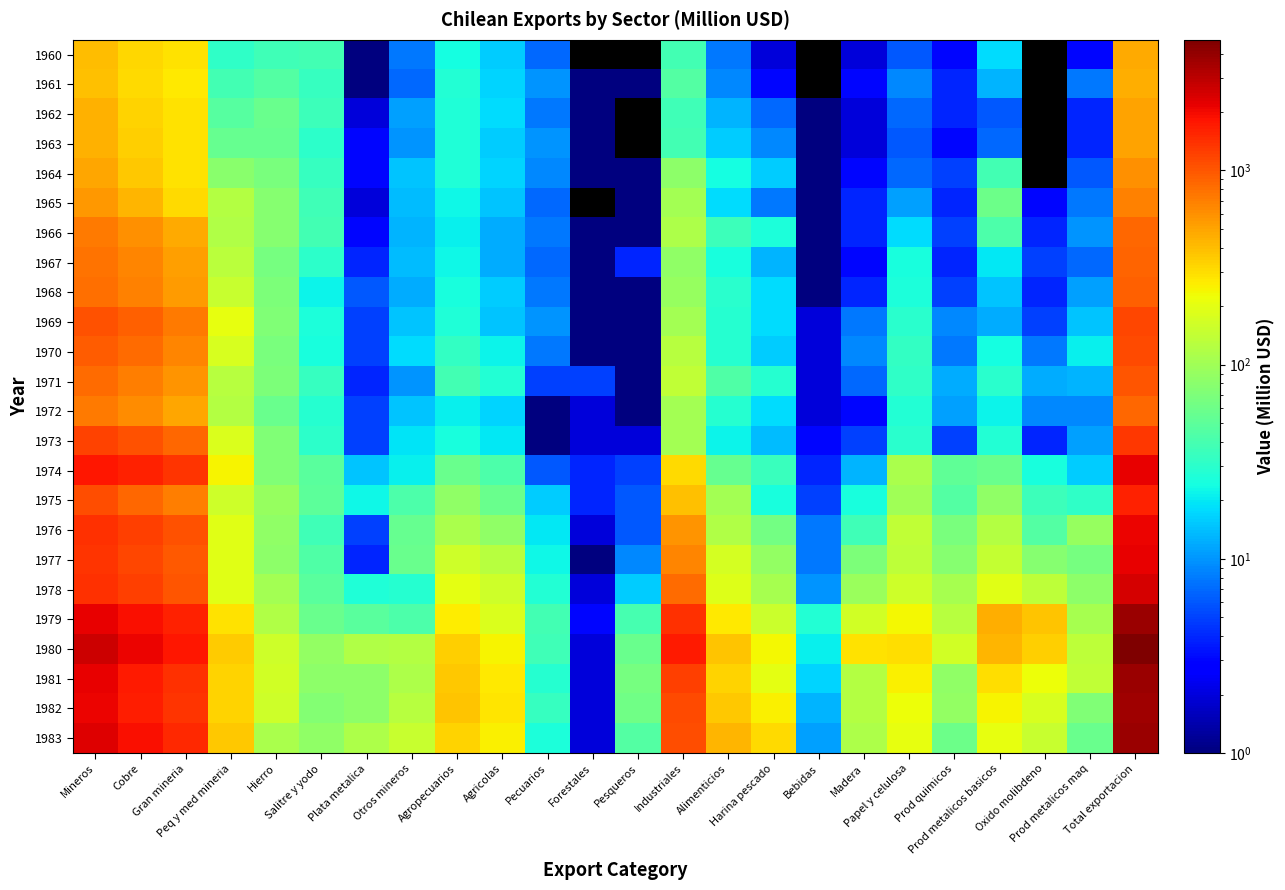

What is the difference between the second highest and minimum values in the 1981 series?

2176.0